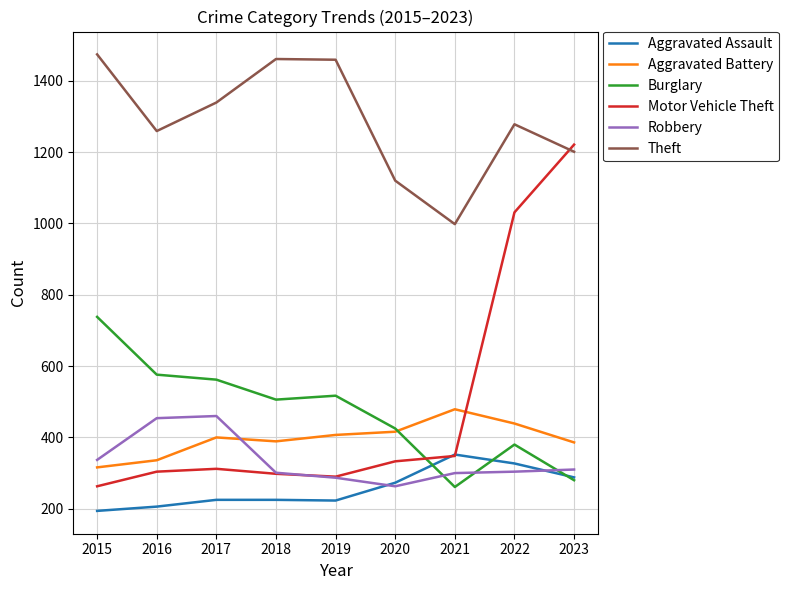

The value of Theft at 2022 is 1278. True or false?

True